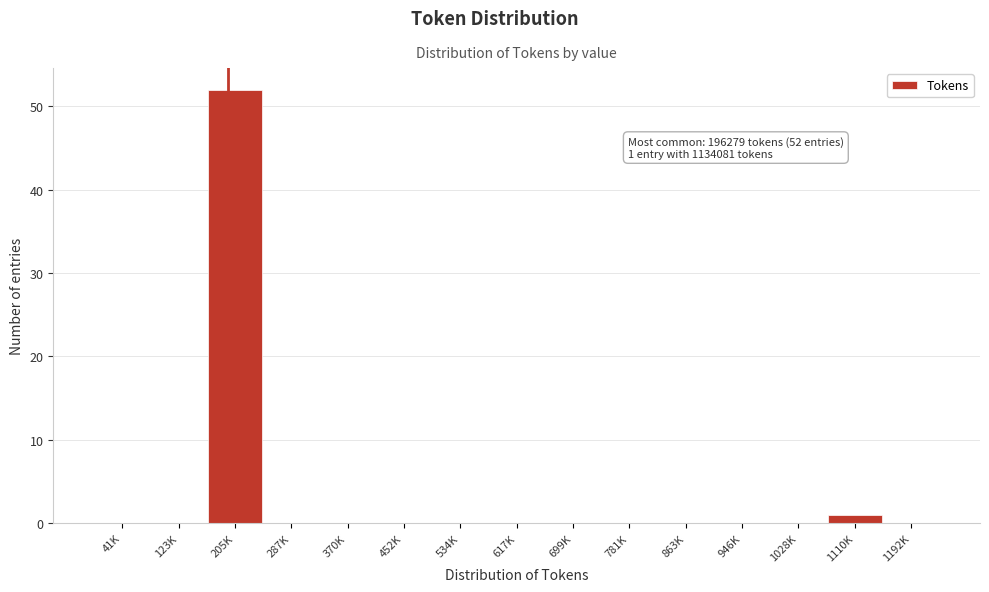

Reading right to left, extract all data points from this chart.

1192K=0	1110K=1	1028K=0	946K=0	863K=0	781K=0	699K=0	617K=0	534K=0	452K=0	370K=0	287K=0	205K=52	123K=0	41K=0